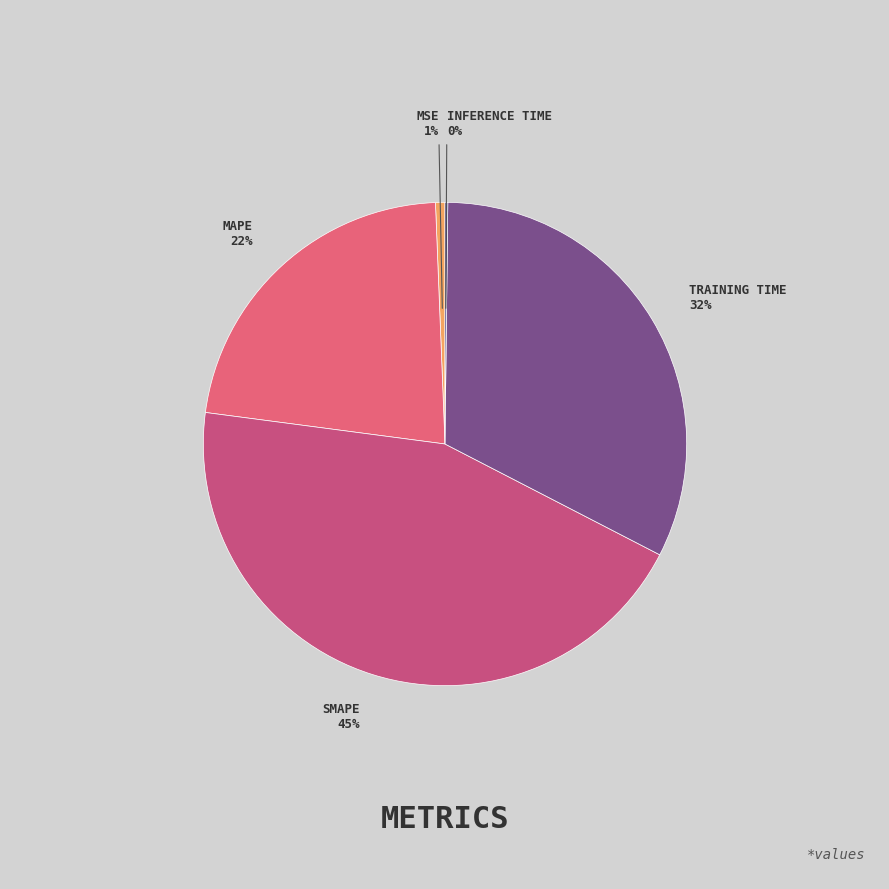

Which category has the smallest portion of the pie?

Inference Time